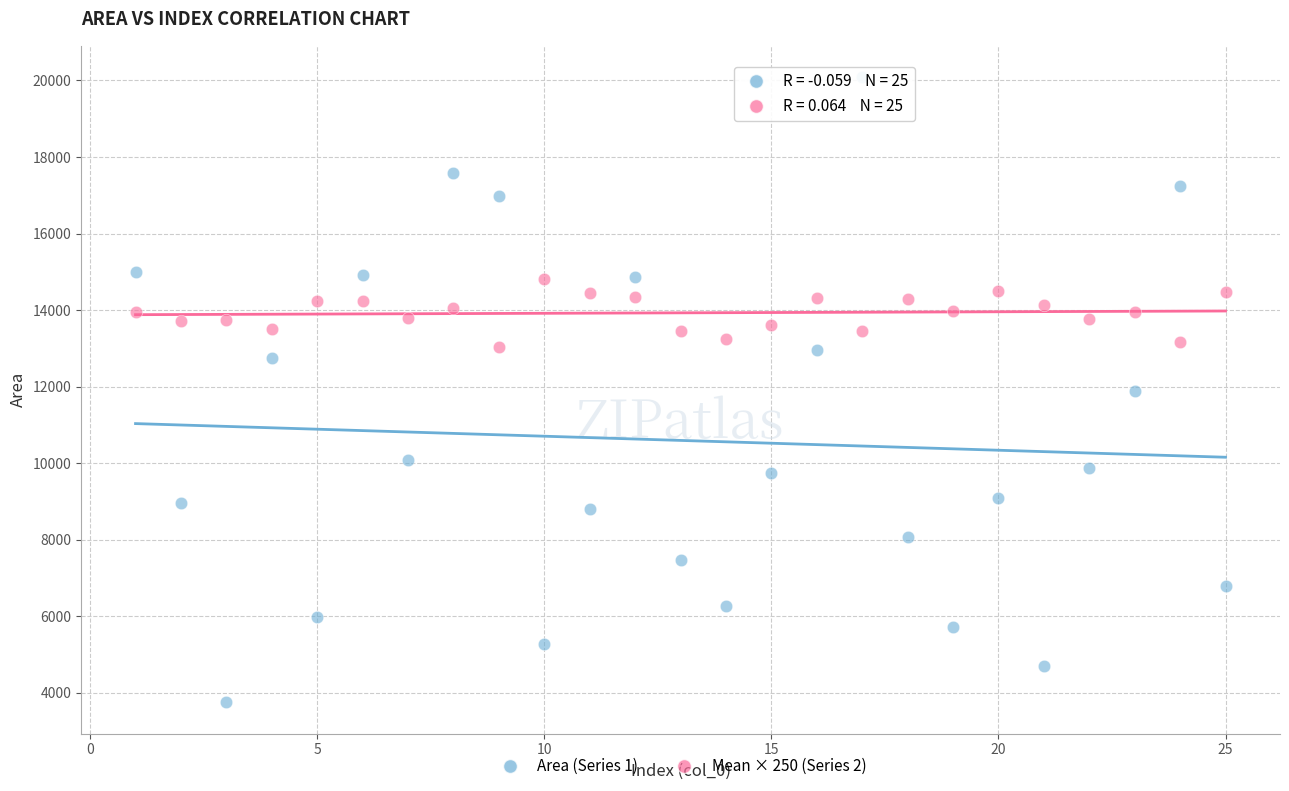

What are all the series names shown in the legend?

Area (Series 1), Mean × 250 (Series 2)